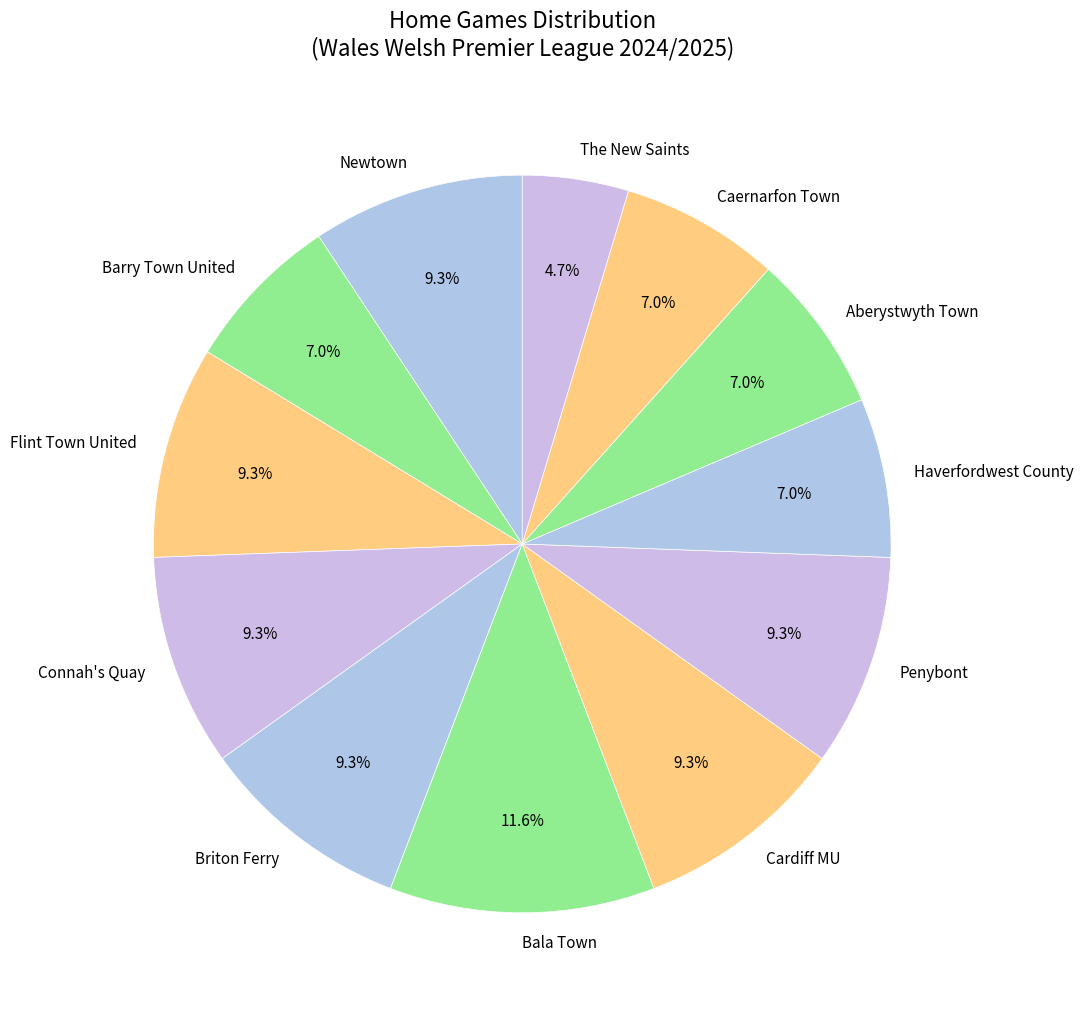

To the nearest percent, what portion does Cardiff MU represent?

9%